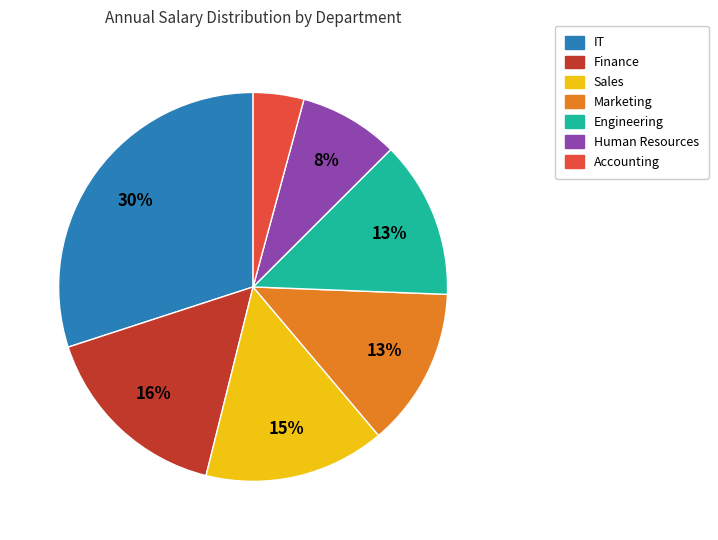

Is there any slice that represents more than half of the pie?

No